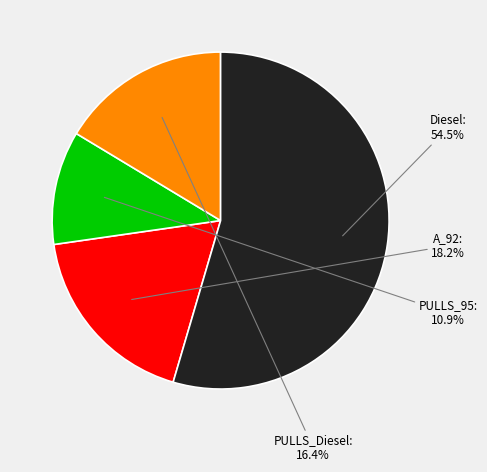

Is there any slice that represents more than half of the pie?

Yes